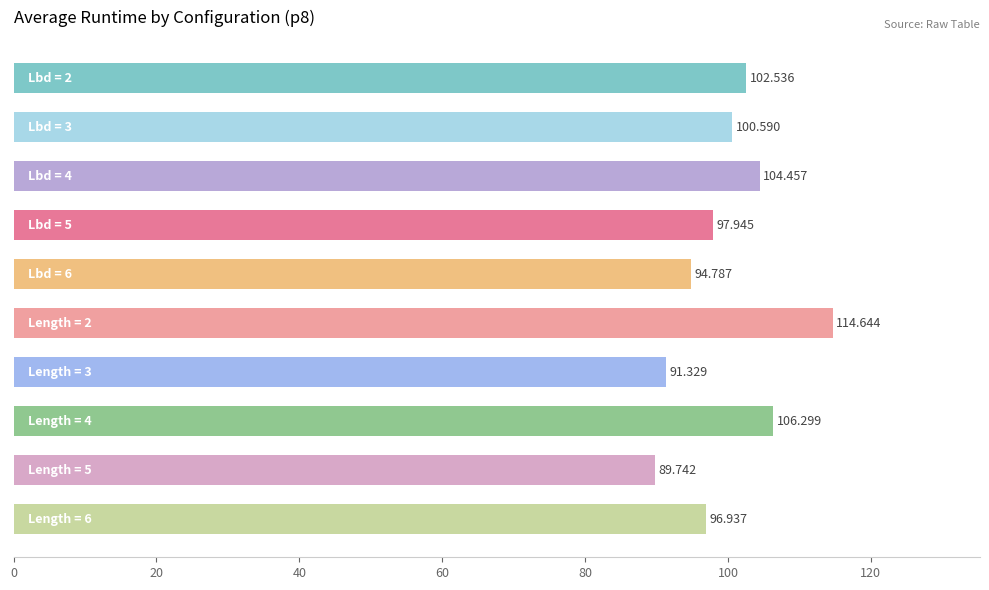

What is the difference between the maximum and minimum values?

24.9